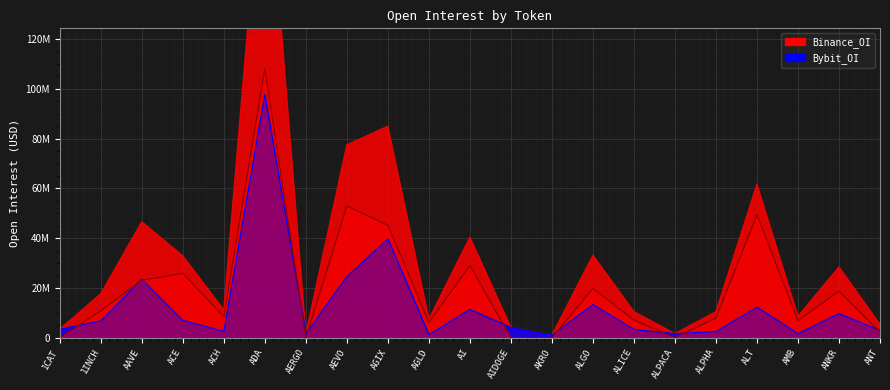

Count the number of categories in the chart.

21